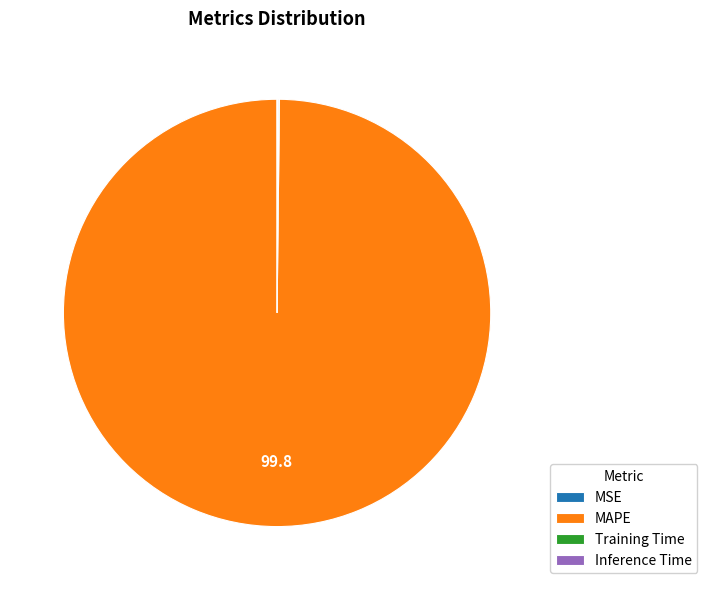

What is the majority slice?

MAPE